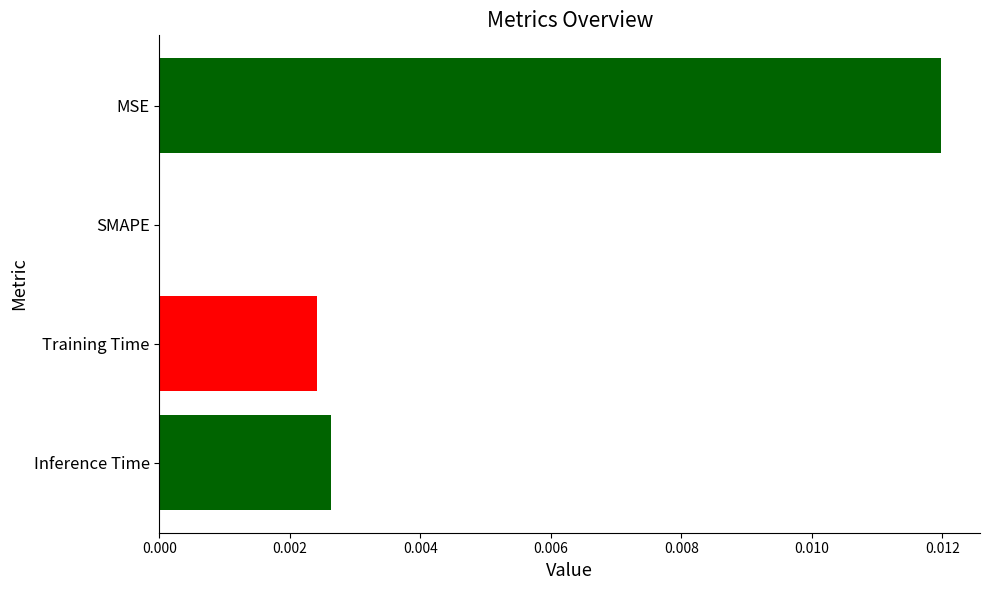

At which category does the chart reach its peak across all series?

MSE